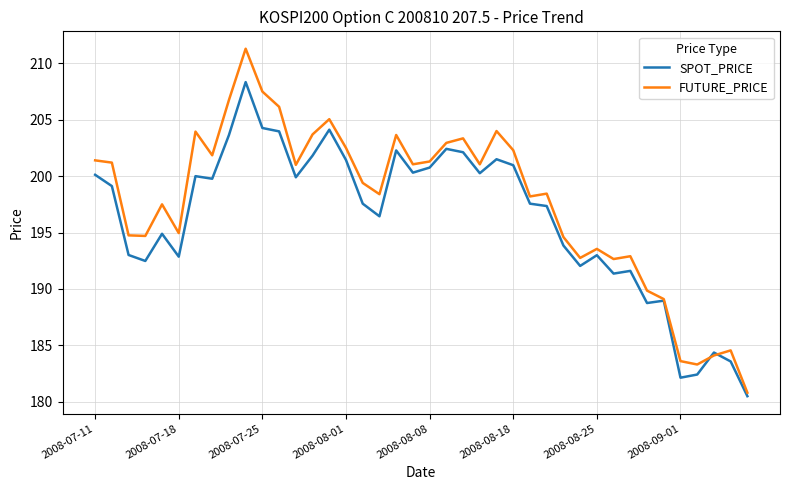

Rank the series by their maximum value, from lowest to highest.

SPOT_PRICE, FUTURE_PRICE